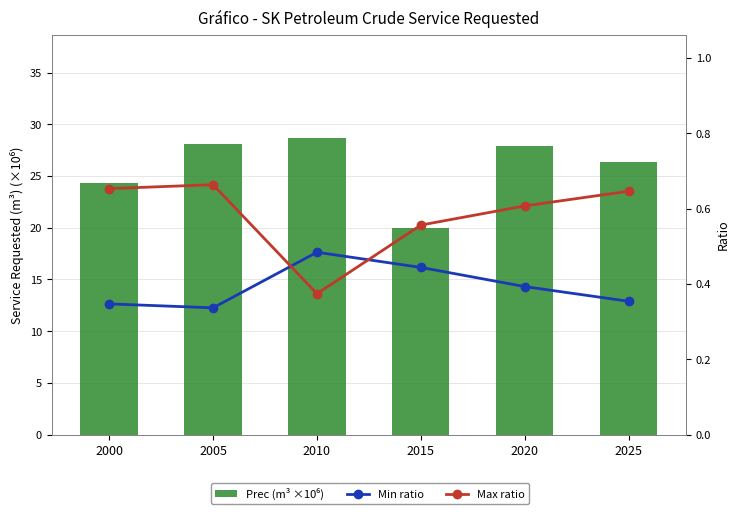

Reading left to right, what are all the values shown in this chart?

Prec (m³ ×10⁶): 2000=24.3	2005=28.1	2010=28.6	2015=19.9	2020=27.9	2025=26.4
Min ratio: 2000=0.3	2005=0.3	2010=0.5	2015=0.4	2020=0.4	2025=0.4
Max ratio: 2000=0.7	2005=0.7	2010=0.4	2015=0.6	2020=0.6	2025=0.6